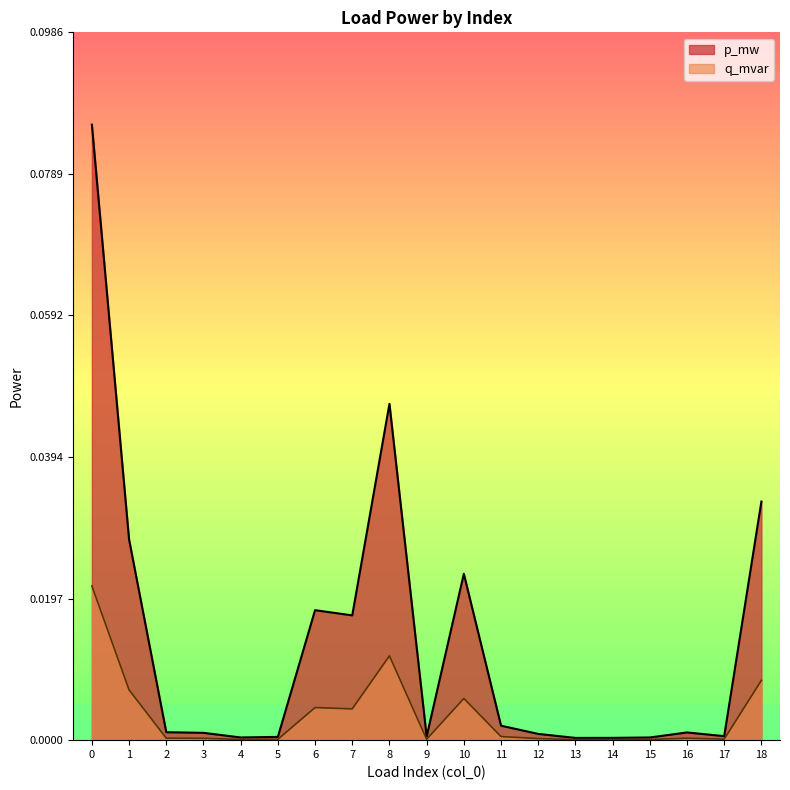

How many lines are shown in the chart?

2